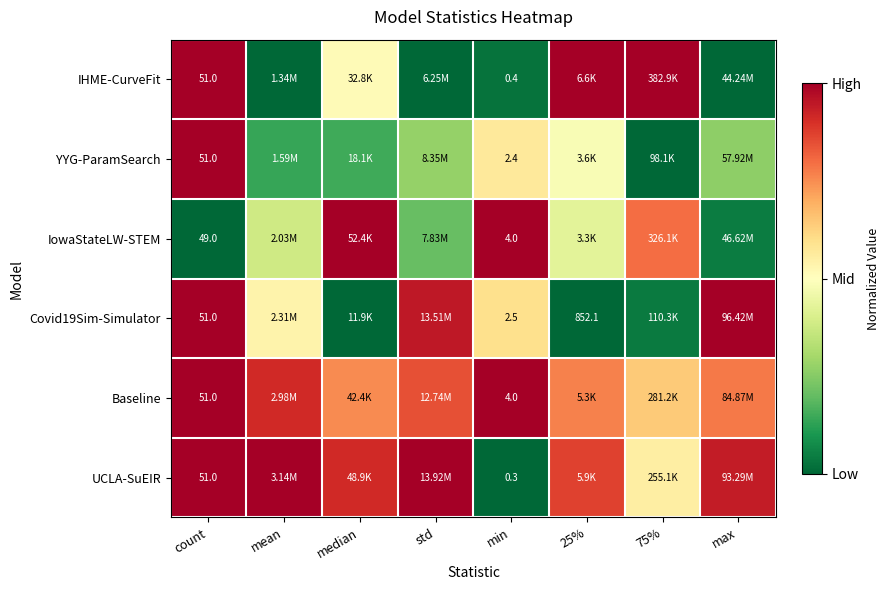

Where is YYG-ParamSearch nearest to the value 0?

75%